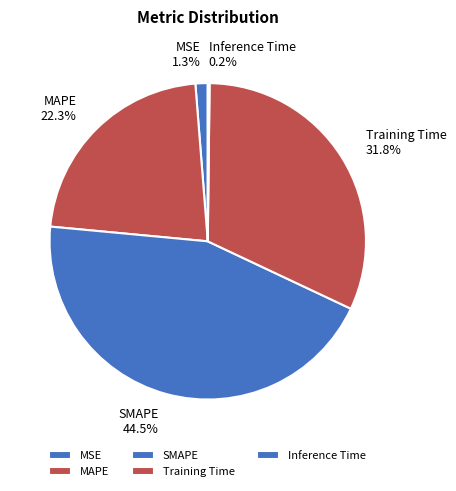

Which category has the biggest portion of the pie?

SMAPE